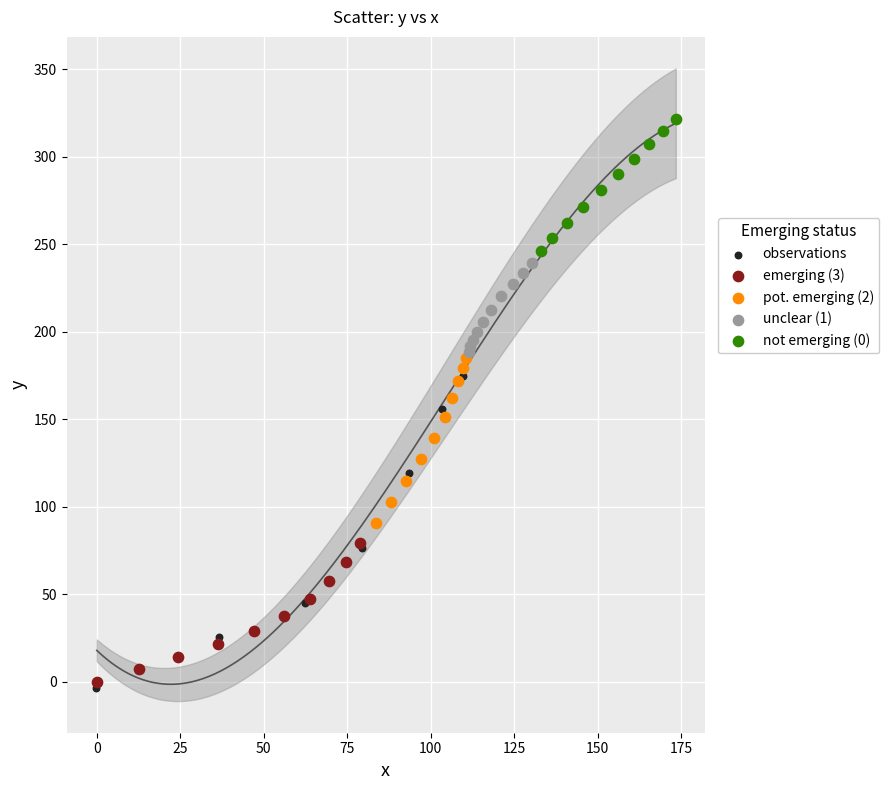

Which series reaches the minimum Y coordinate?

observations